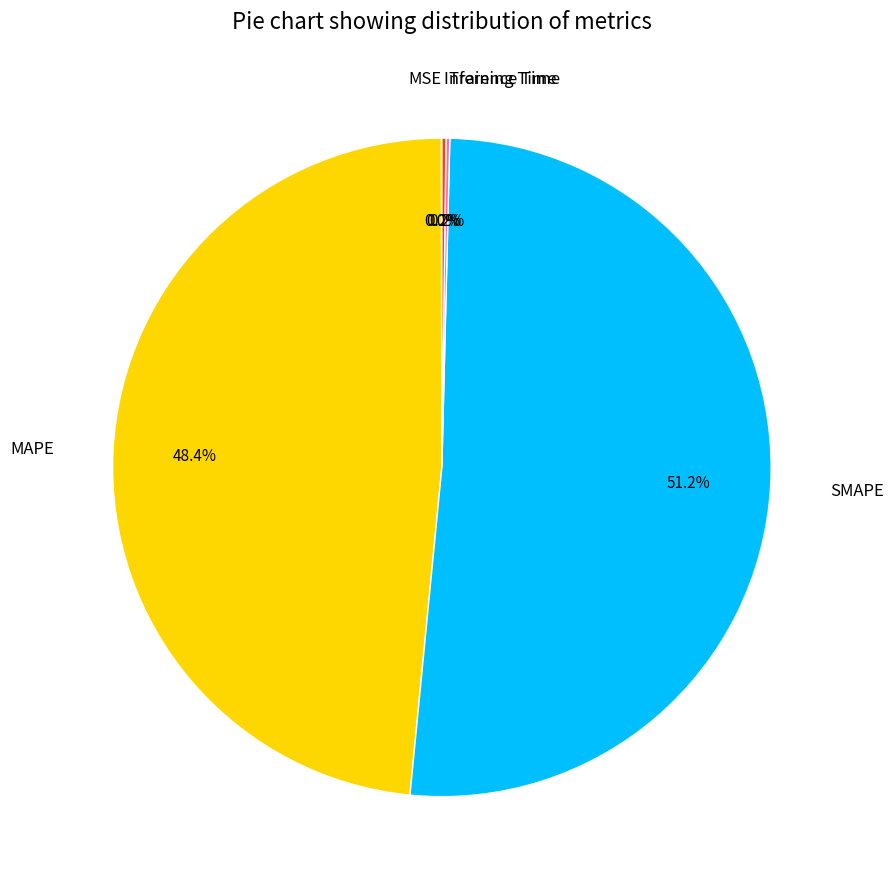

The MAPE slice represents 38% of the pie. True or false?

False